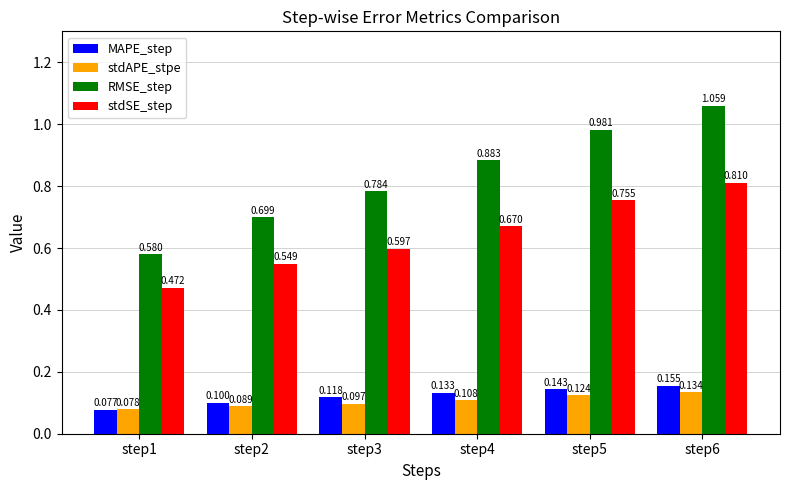

Which series changed the most between step1 and step5?

RMSE_step